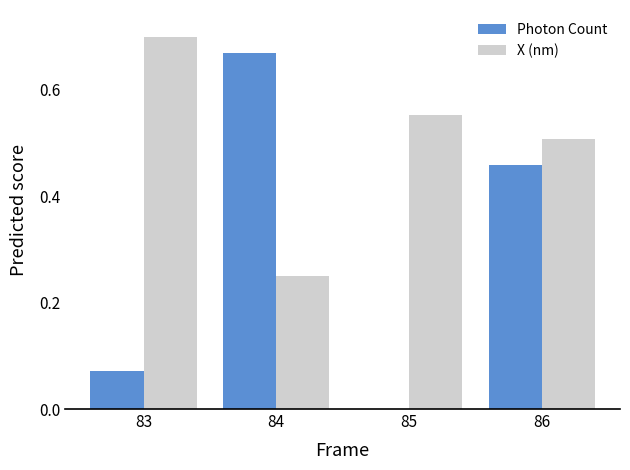

True or false: X (nm) has a value of 0.5 at 86.

True